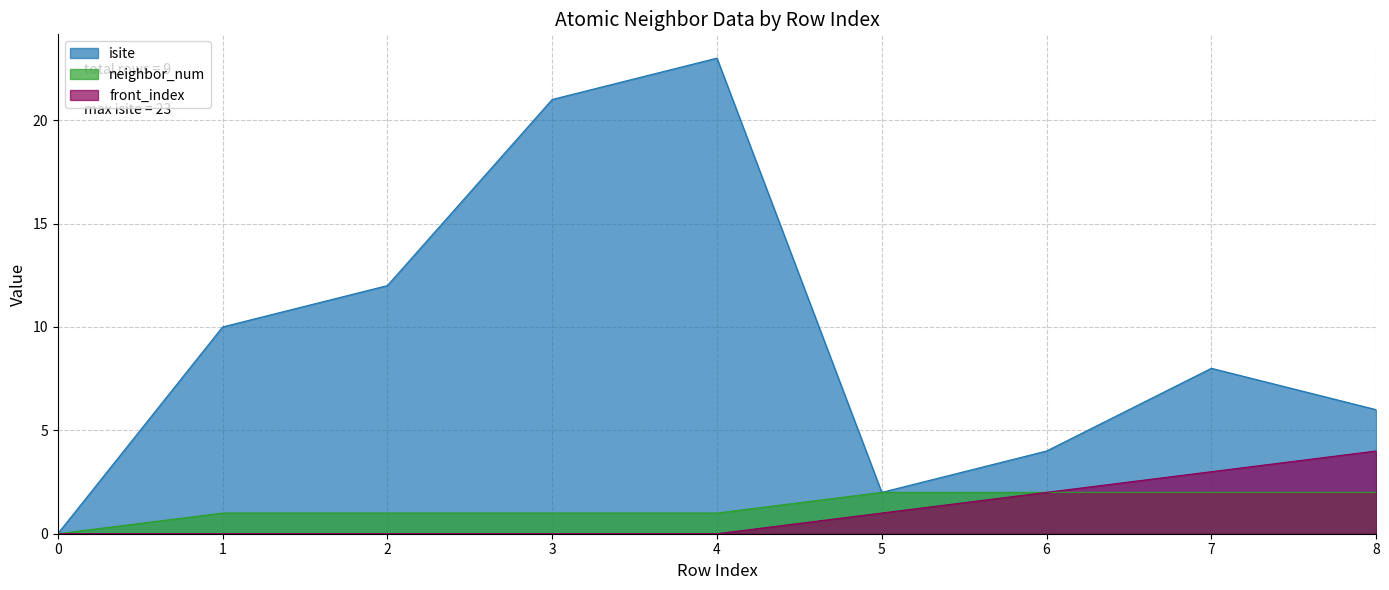

Count the number of data series in this chart.

3